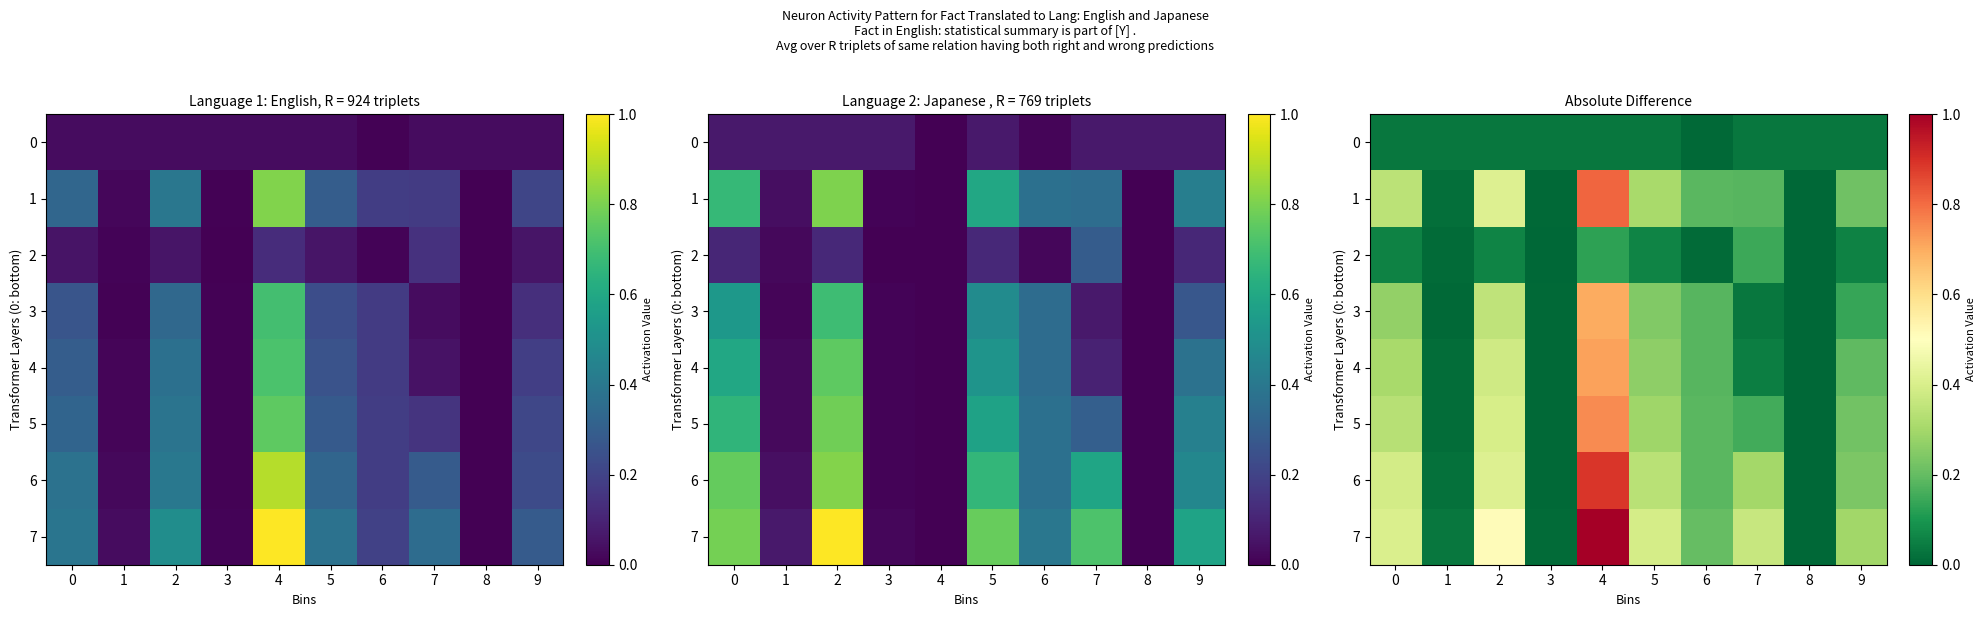

What is the difference between the maximum and minimum values in the 3 series?

0.7